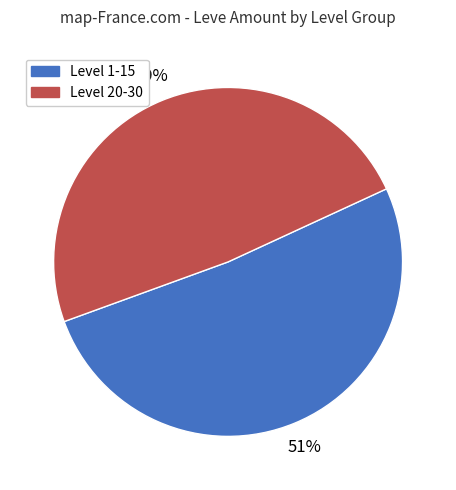

Is it true that Level 1-15 is 51% of the pie?

True